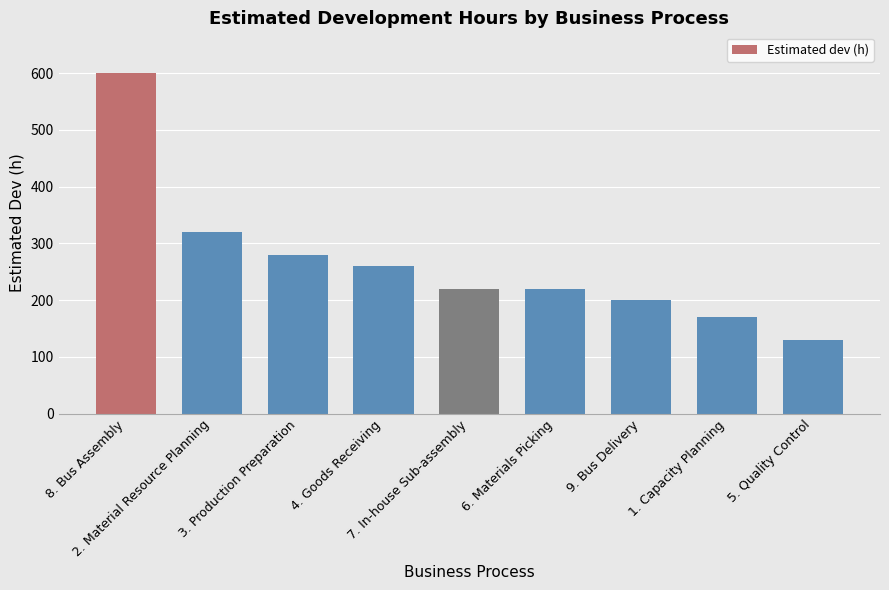

Which category has the lowest value across all series?

5. Quality Control